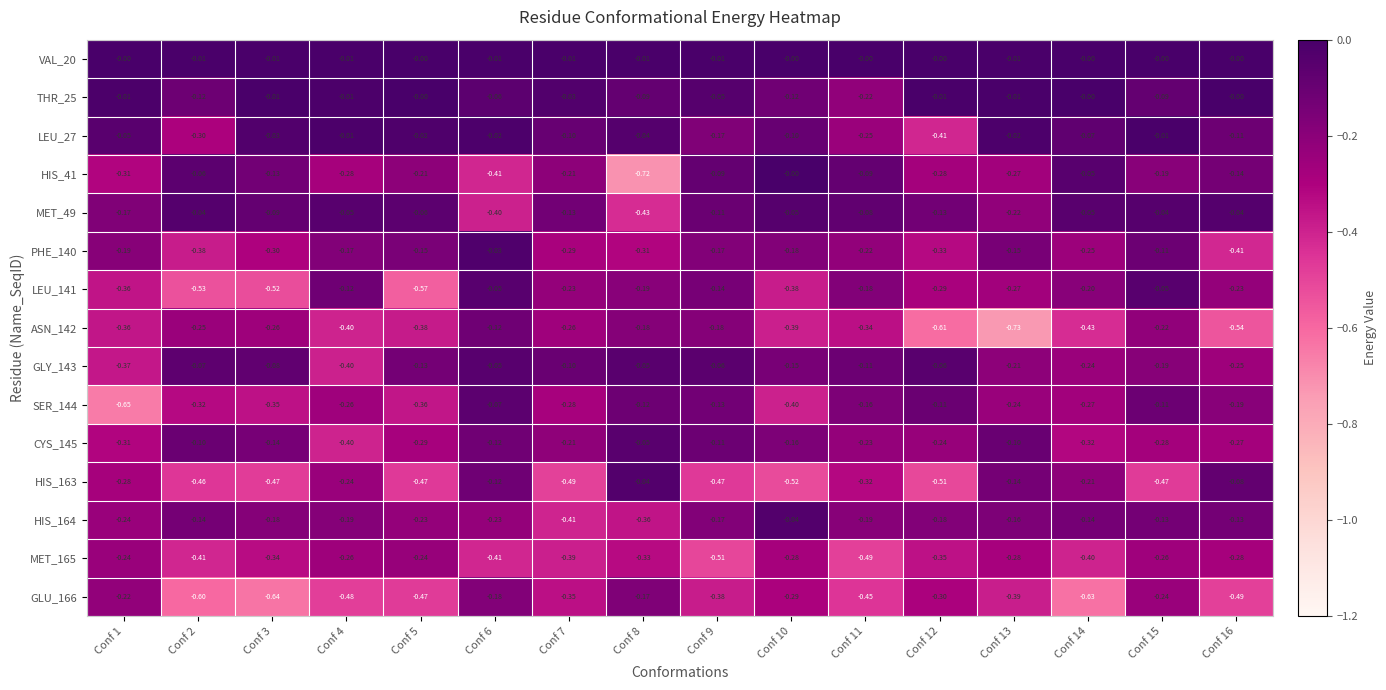

Is the value of SER_144 at Conf 8 greater than the value of GLY_143 at Conf 5?

Yes